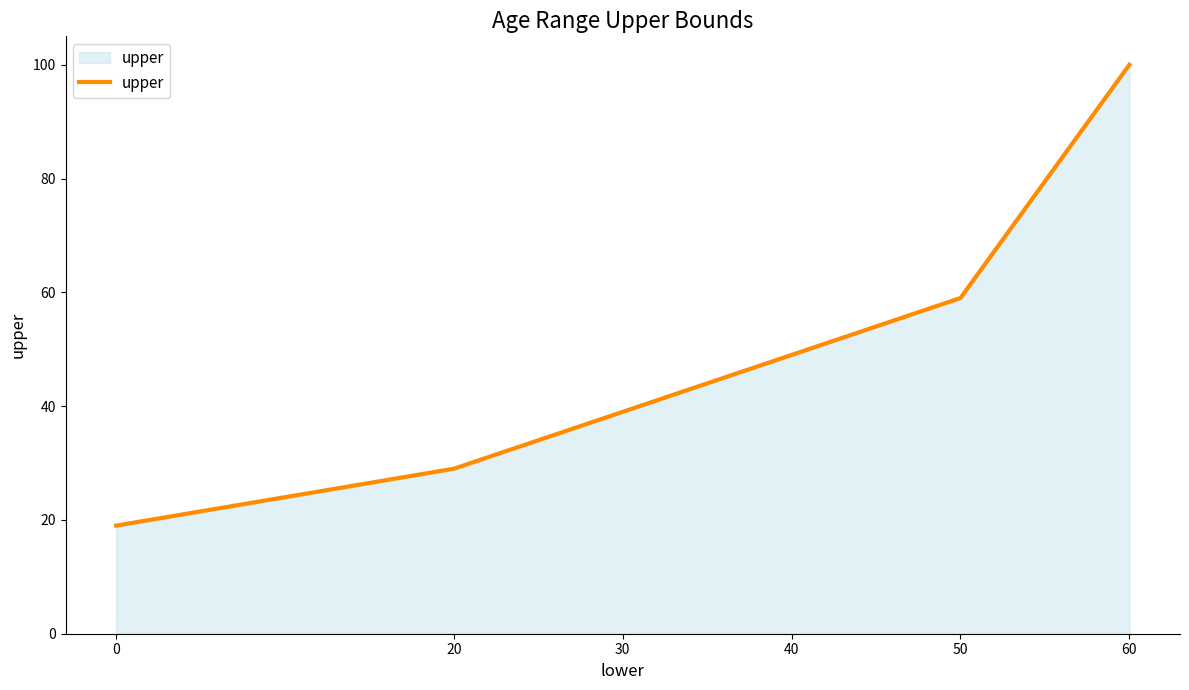

Approximately how many times larger is the value at 0 compared to 40?

0.4